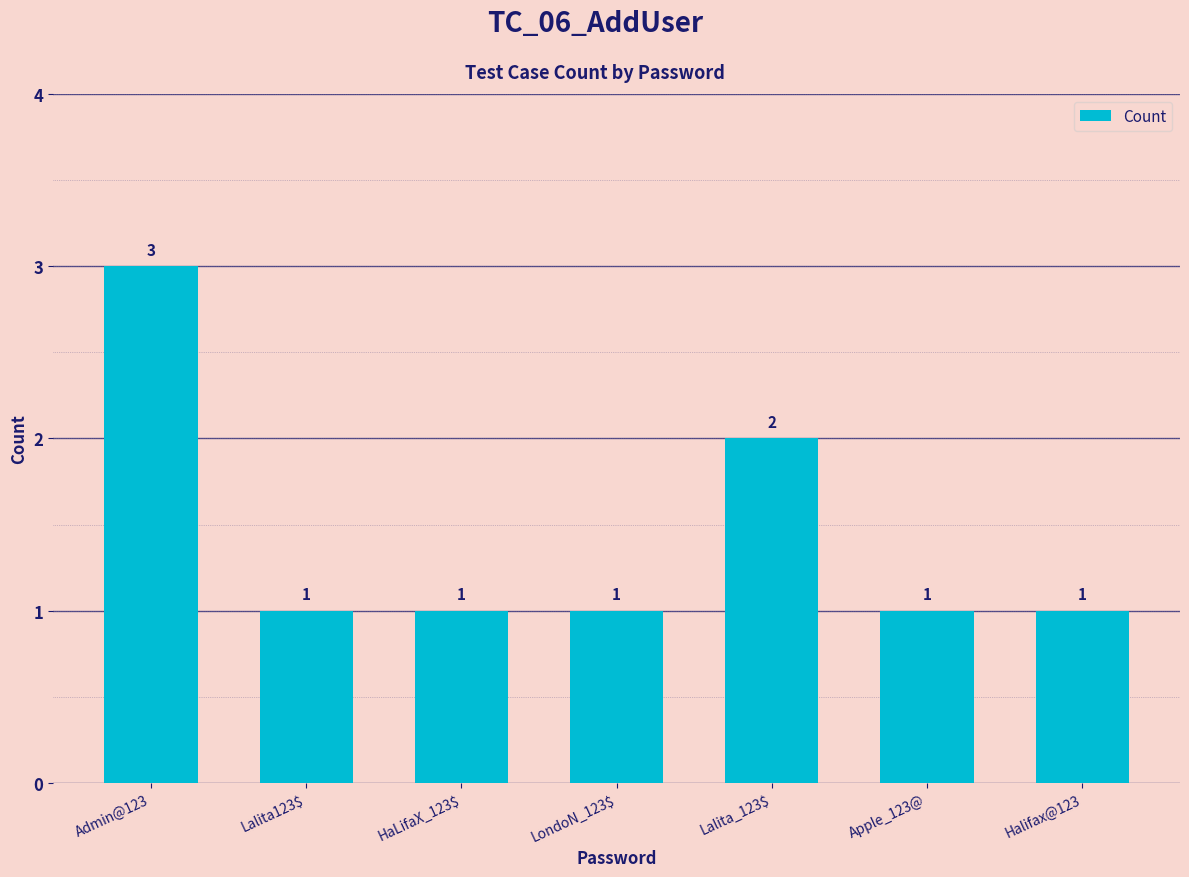

Are the bars grouped side by side (vs. stacked)?

No